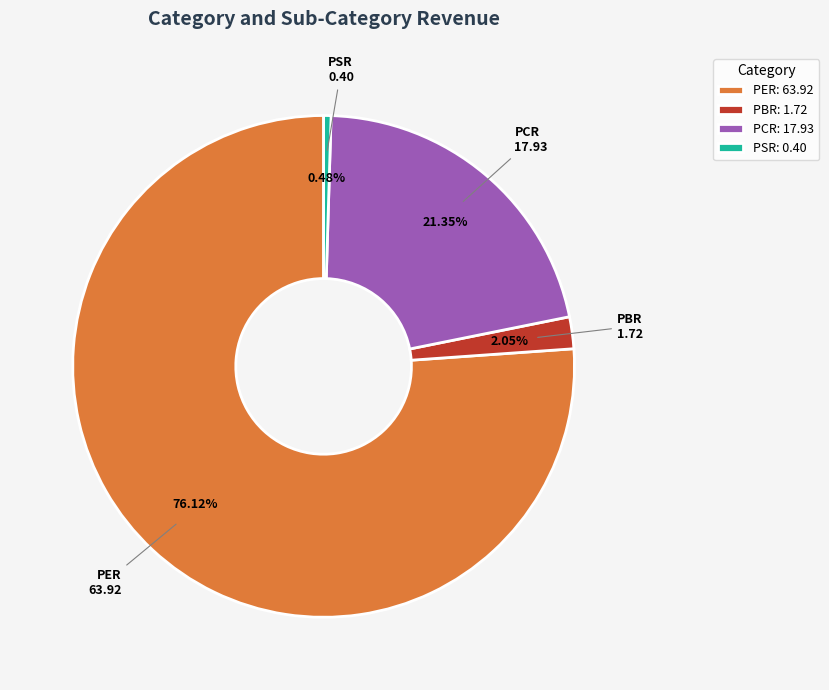

Is there any slice that represents more than half of the pie?

Yes